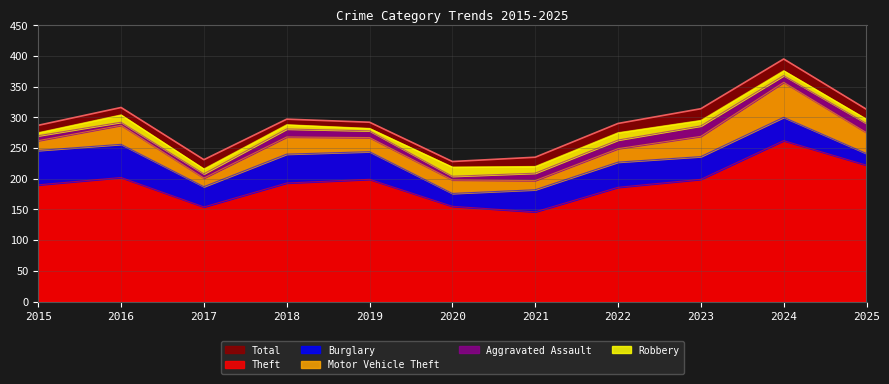

At which category does Robbery reach its first local peak?

2016